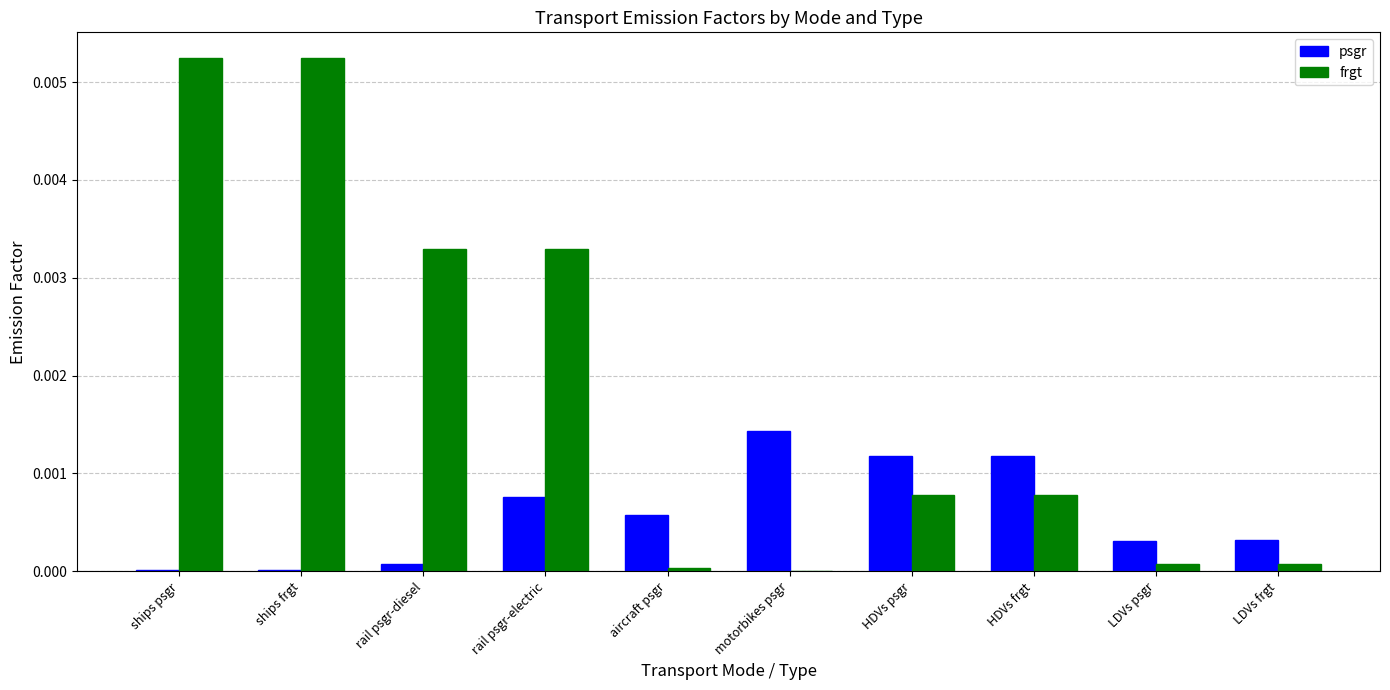

Which category has the highest value in the psgr series?

motorbikes psgr